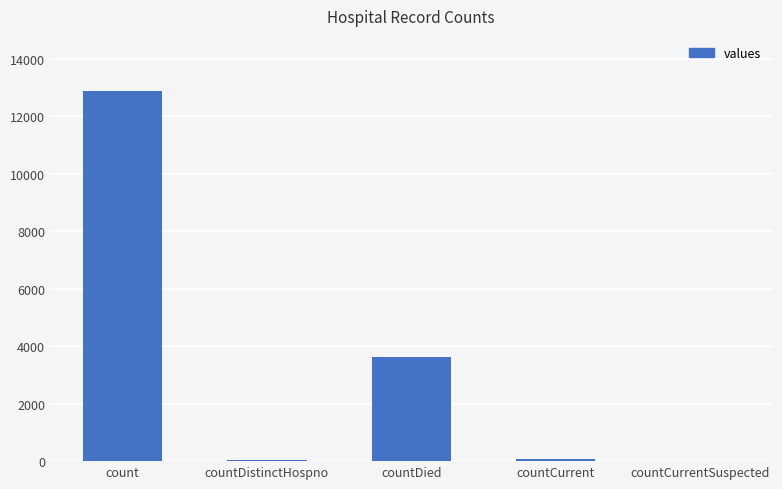

Is it true that the value at countCurrentSuspected is -8680?

False